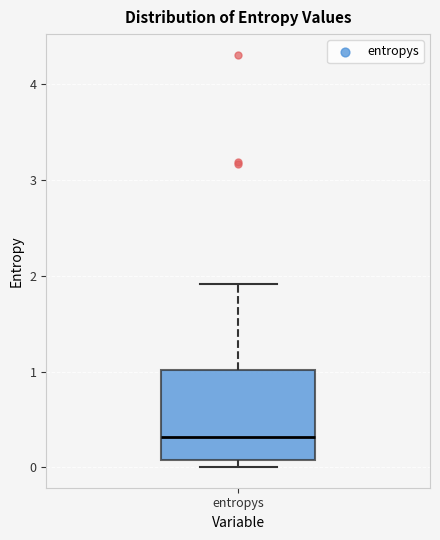

Where does the upper whisker of the box for entropys end on the y-axis? The values are not printed on the chart, so give them approximately, as read against the axis.

1.9